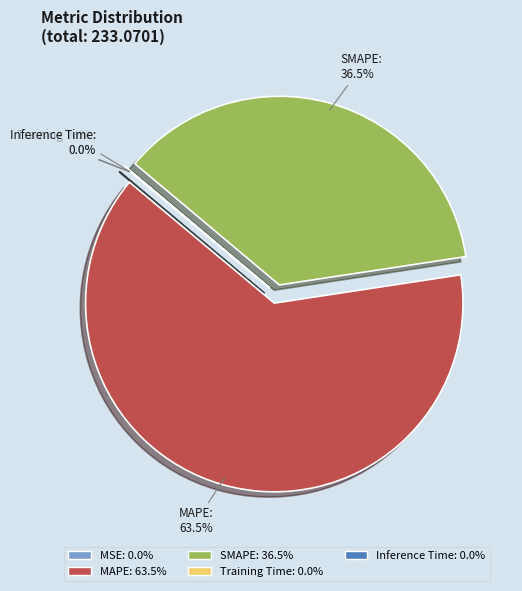

What is the largest slice in the pie chart?

MAPE